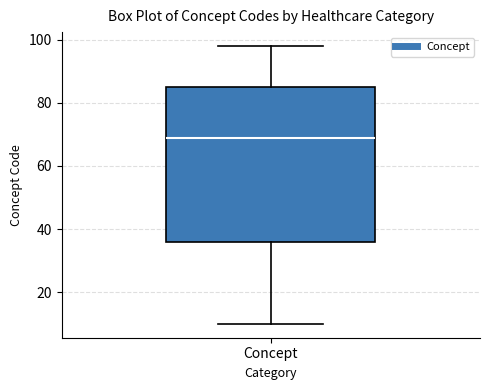

Where does the upper whisker of the box for Concept end on the y-axis? The values are not printed on the chart, so give them approximately, as read against the axis.

98